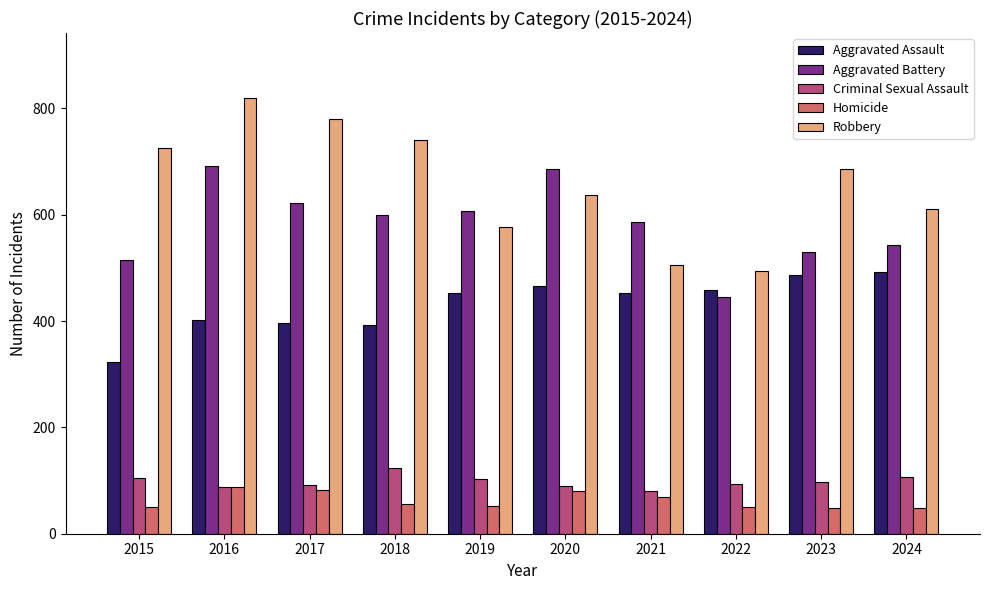

Which series has the largest range (max minus min)?

Robbery